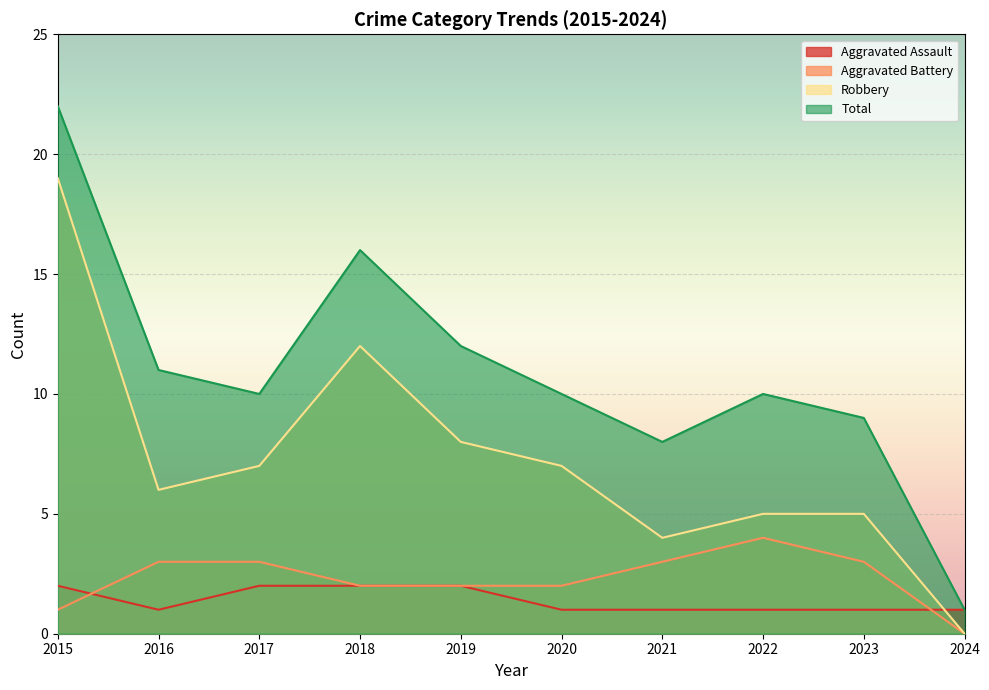

What is the maximum value for Robbery?

19